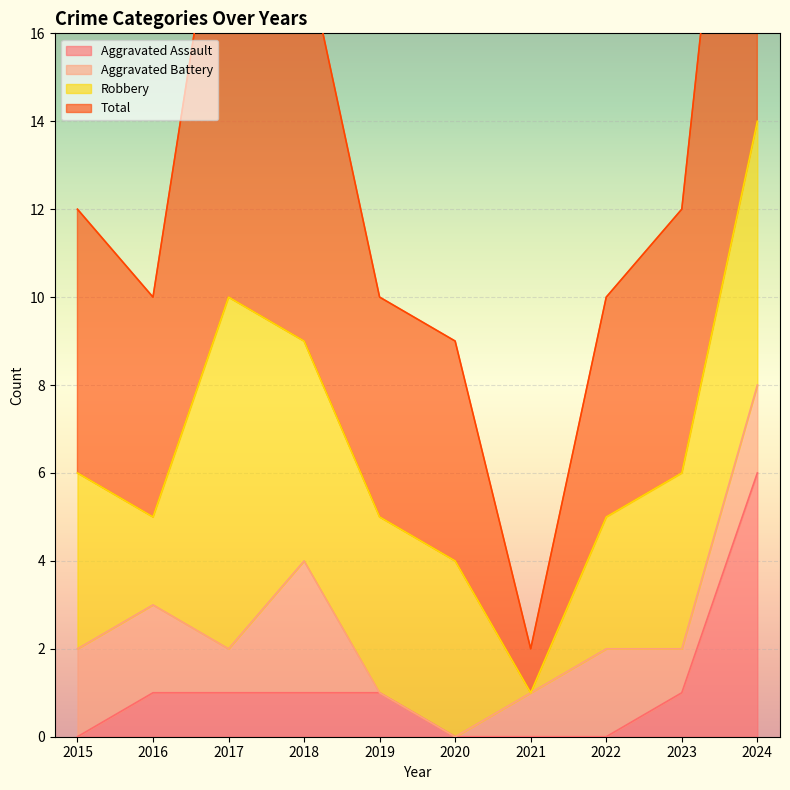

True or false: Total has a value of 10 at 2016.

True